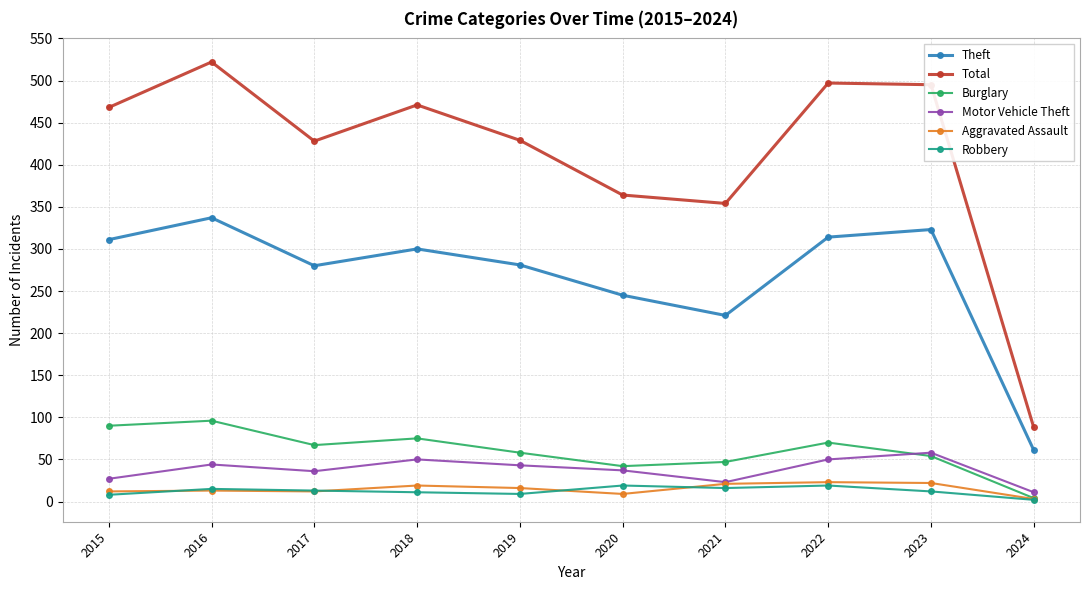

Which series has the largest range (max minus min)?

Total